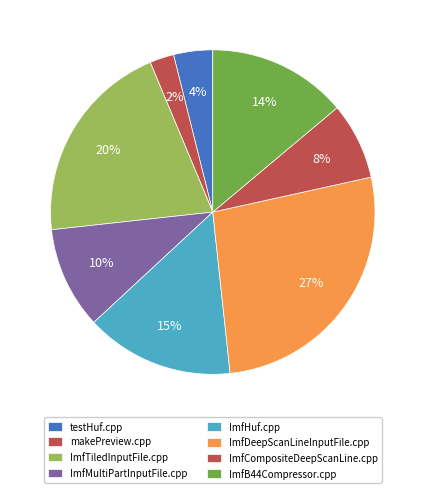

How many slices are in this pie chart?

8